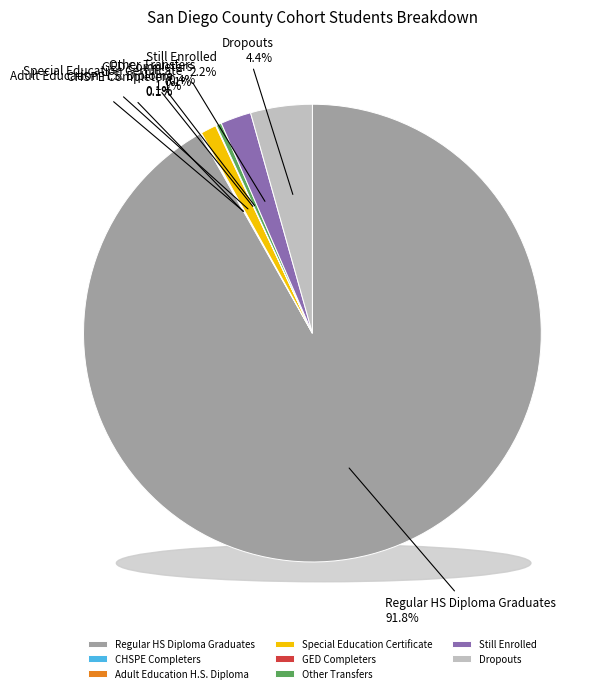

Which category has the biggest portion of the pie?

Regular HS Diploma Graduates